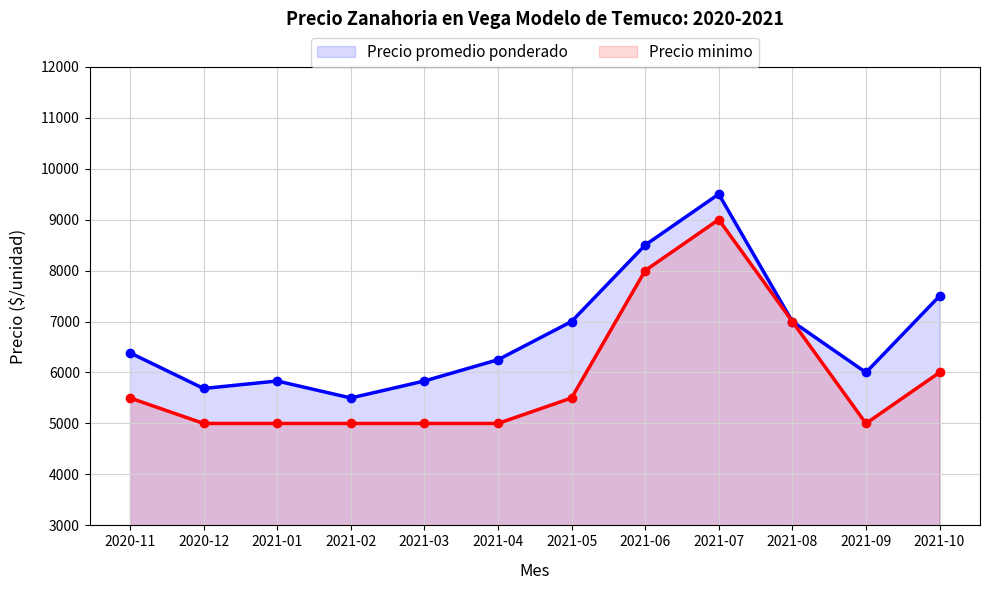

What is the label of the 10th point from the left?

2021-08